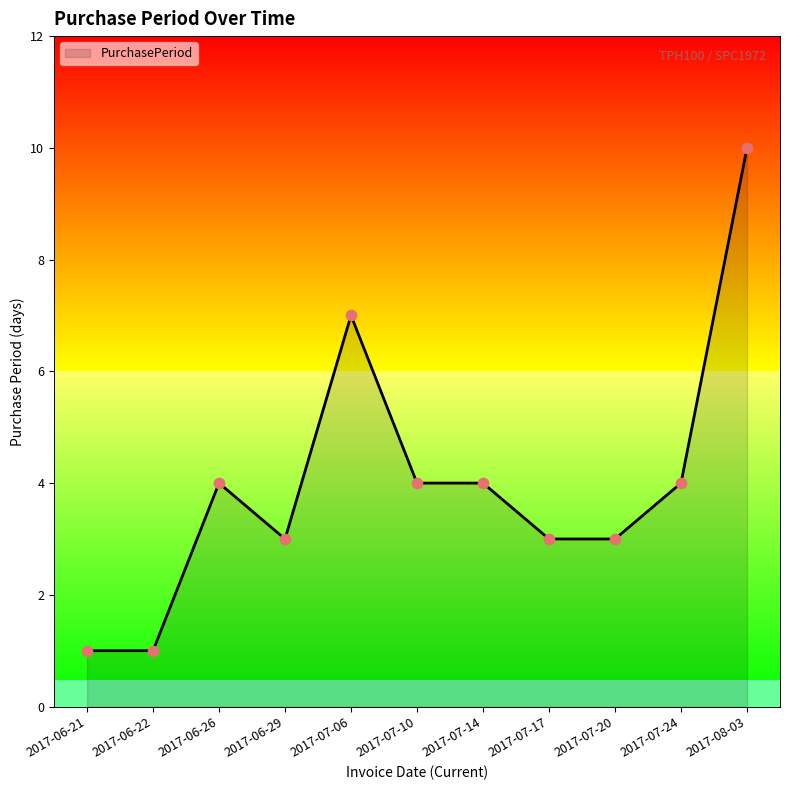

Approximately how many times larger is the value at 2017-07-24 compared to 2017-07-10?

1.0